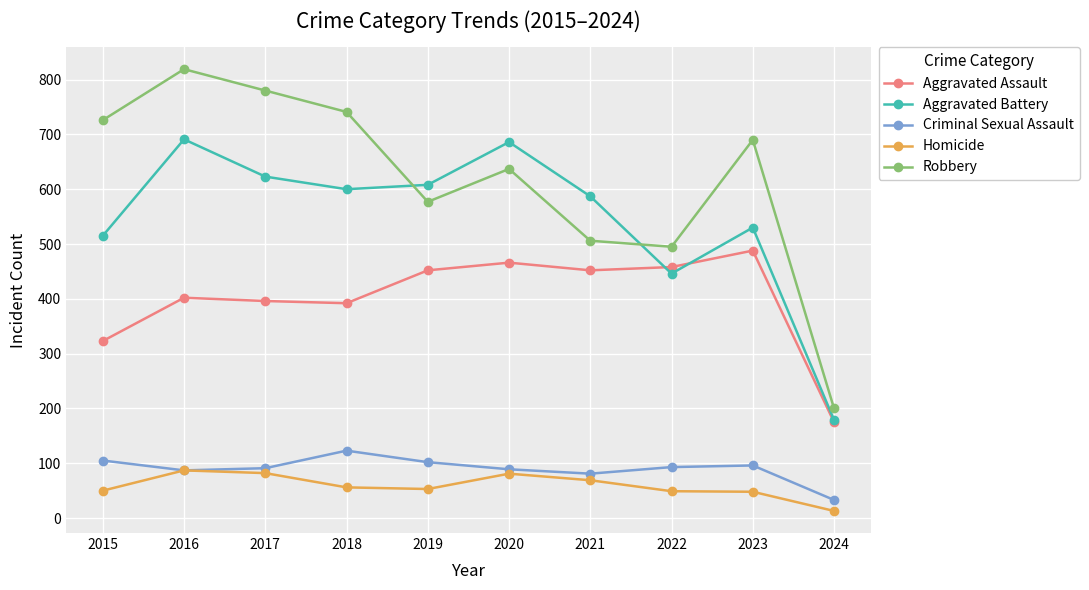

Which category has the lowest value across all series?

2024